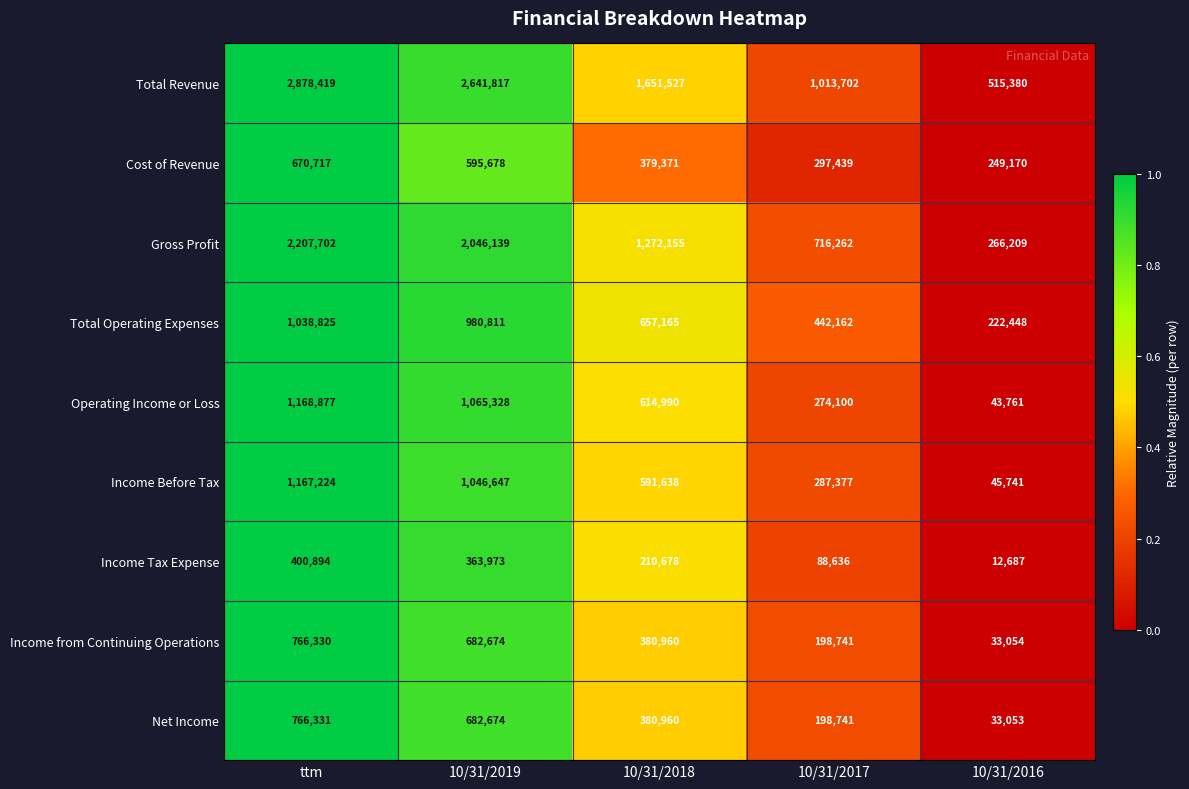

Is the value of Income from Continuing Operations at 10/31/2016 greater than the value of Income Before Tax at 10/31/2019?

No